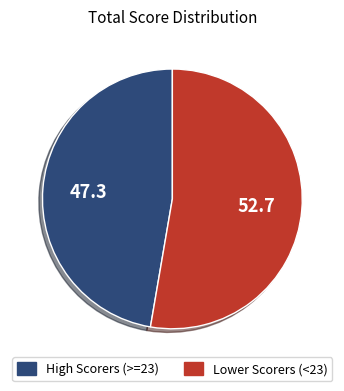

True or false: High Scorers (>=23) accounts for 47% of the total.

True